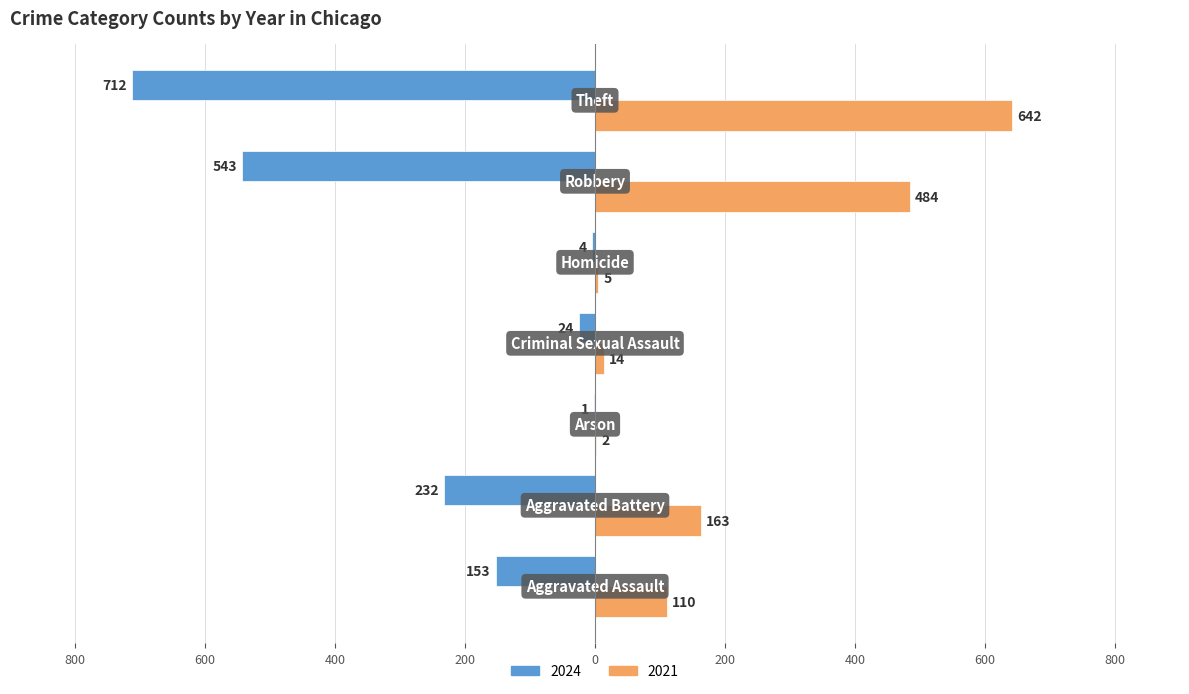

What are all the series names shown in the legend?

2024, 2021